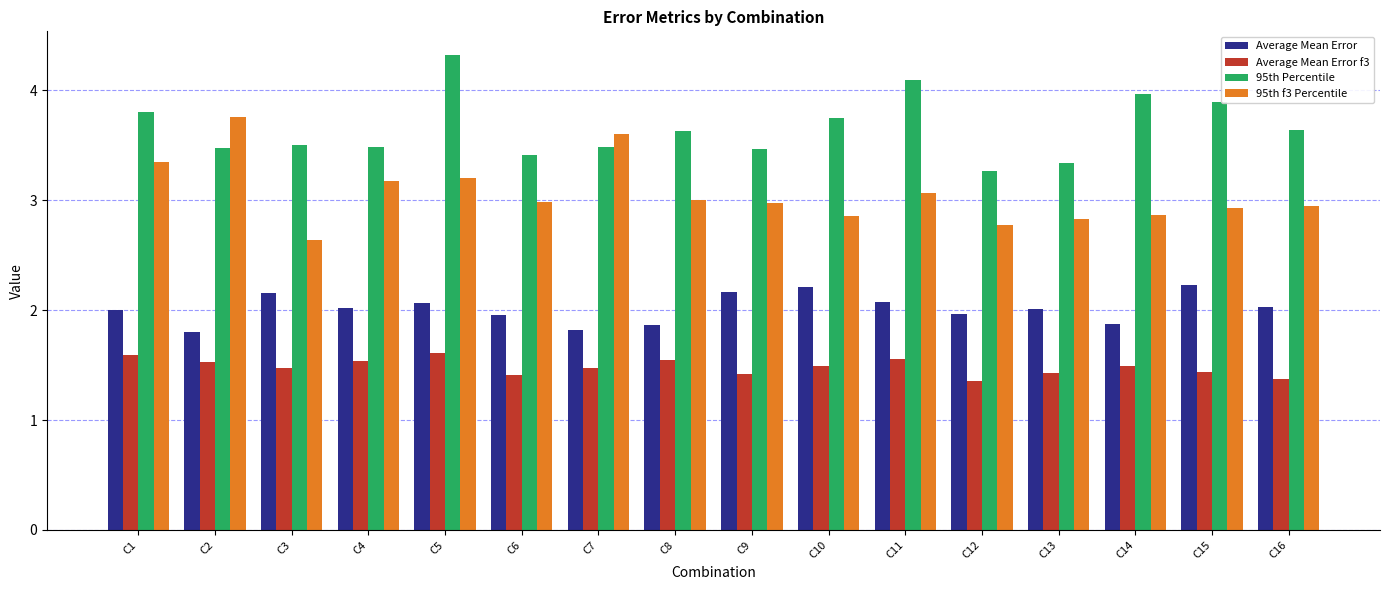

The 95th Percentile series shows 6.2 at C16. True or false?

False